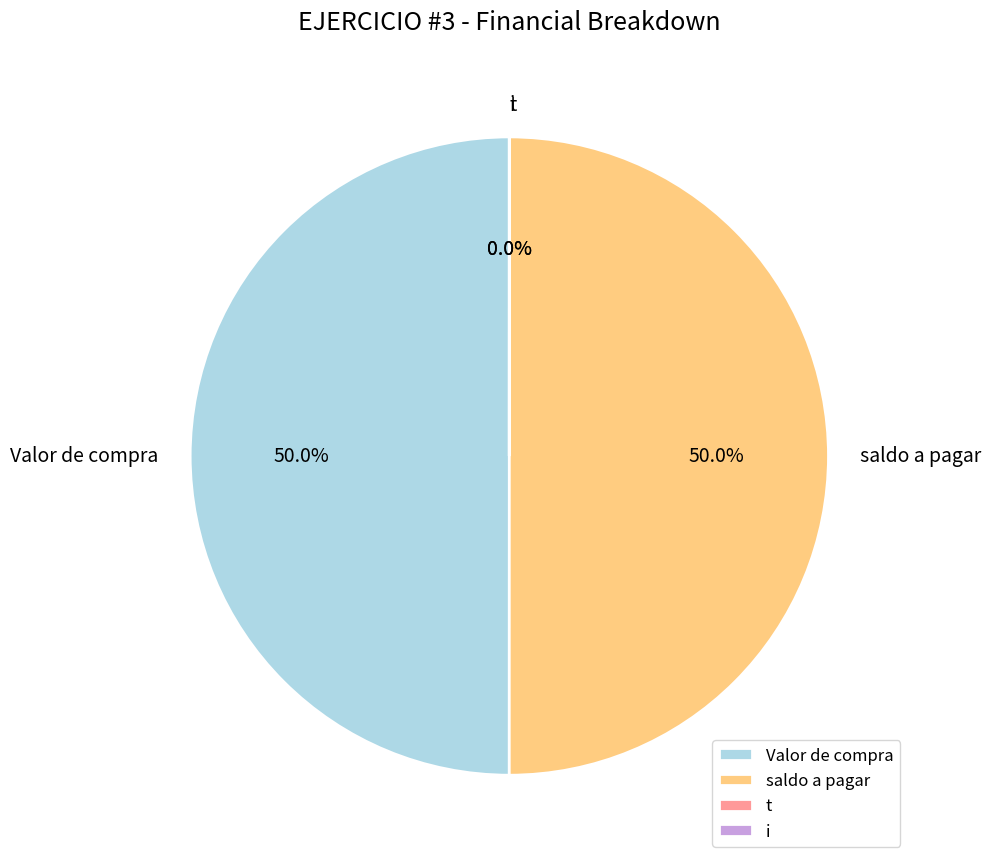

How much of the chart is everything except t?

100.0%